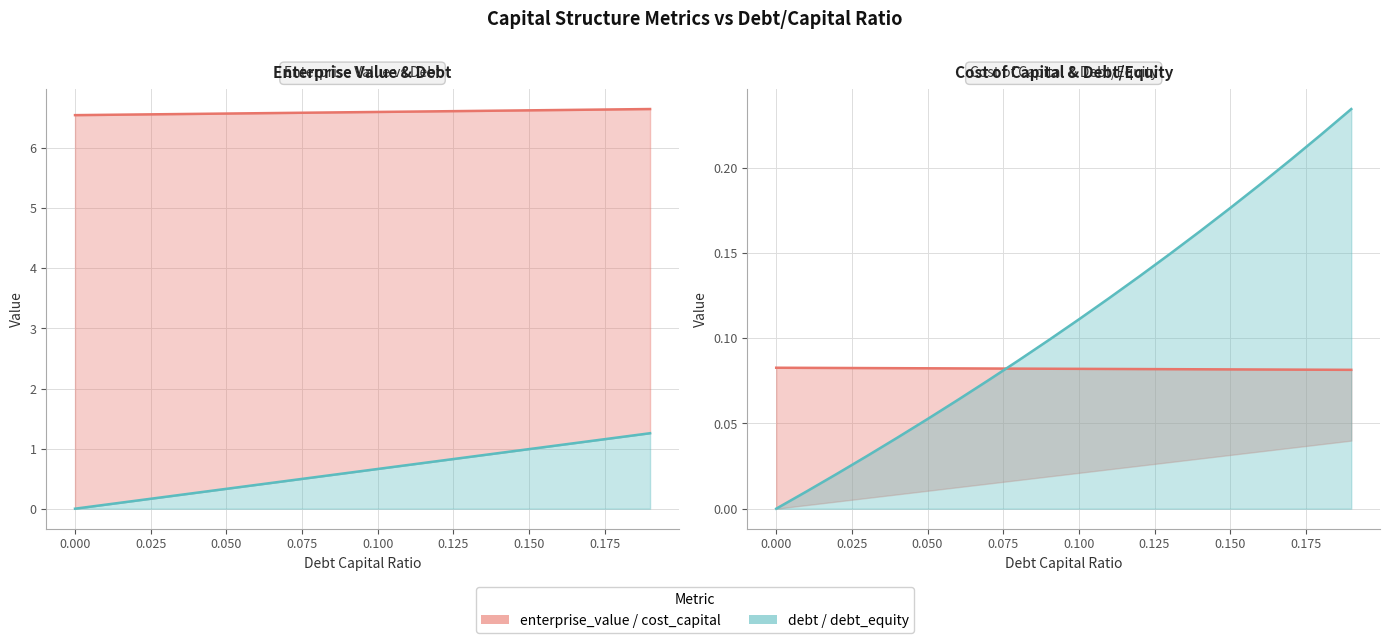

What is the value of the enterprise_value point at the 6th from the left?

6.6